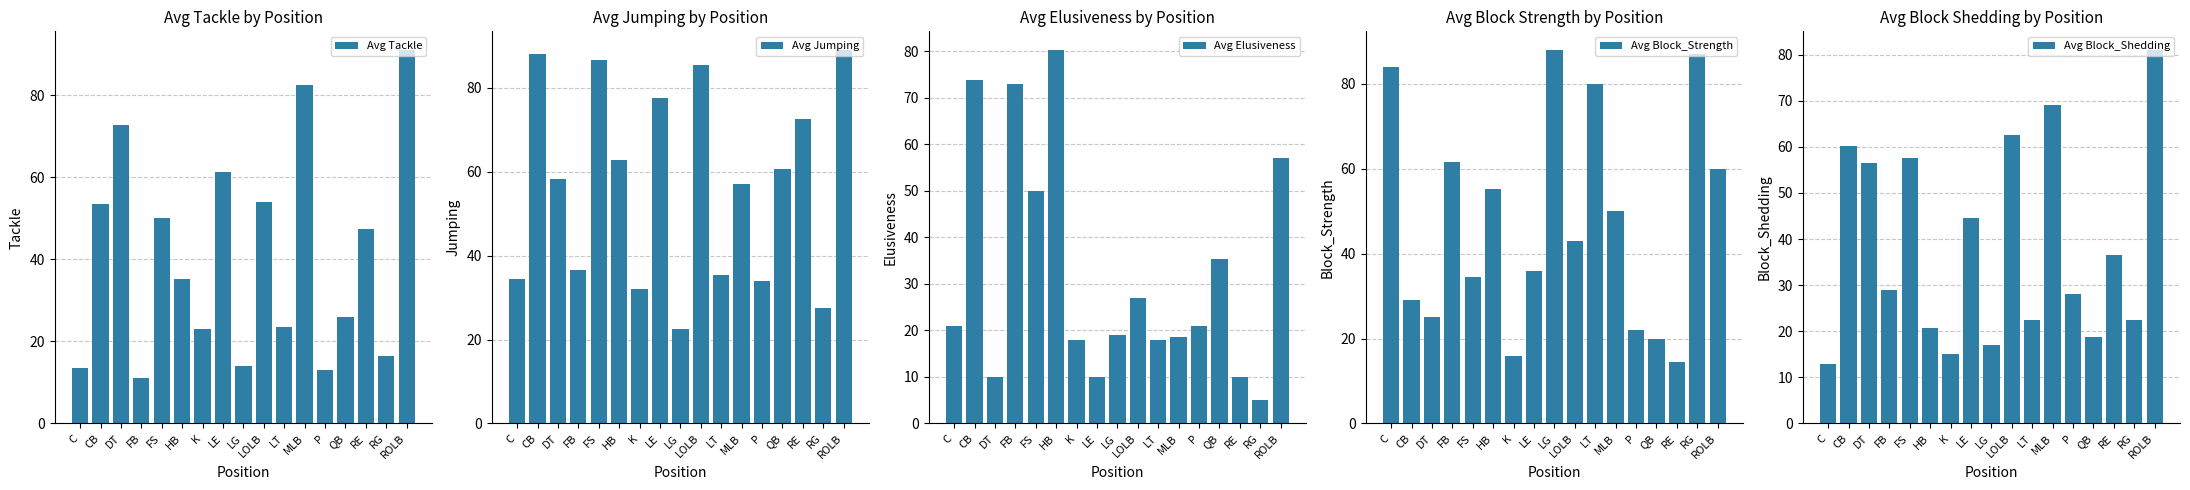

The value of Avg Block_Shedding at DT is 56.5. True or false?

True